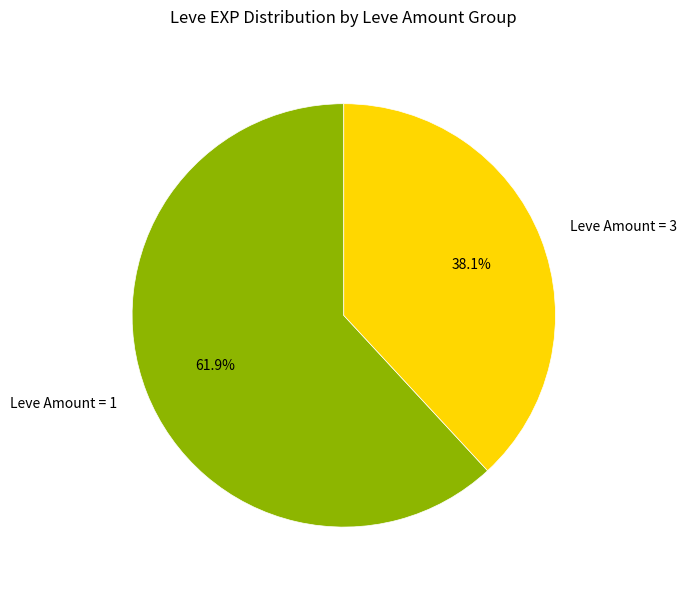

What portion of the pie excludes Leve Amount = 1?

38.1%